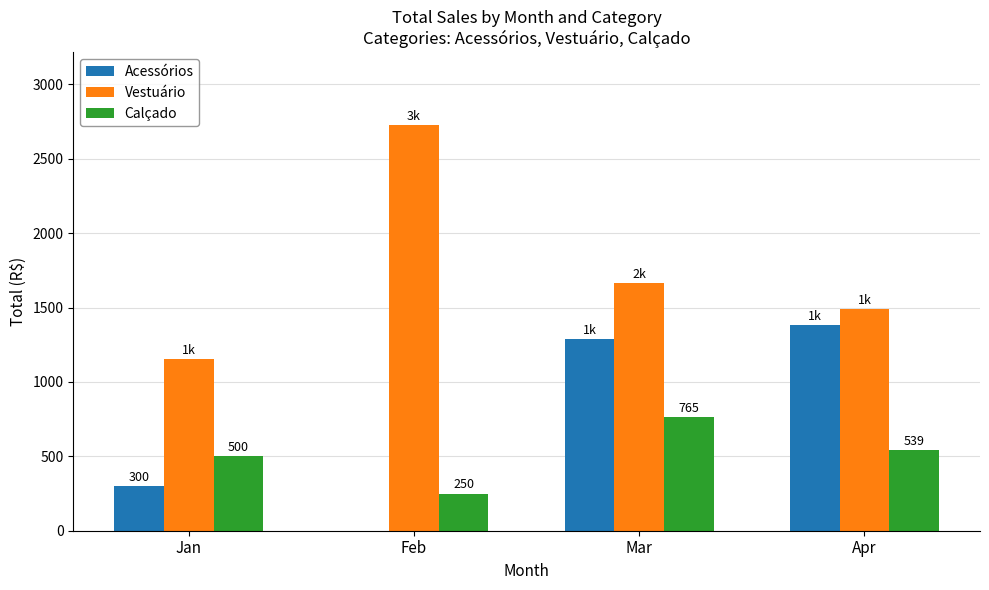

What is the maximum value for Calçado?

765.0